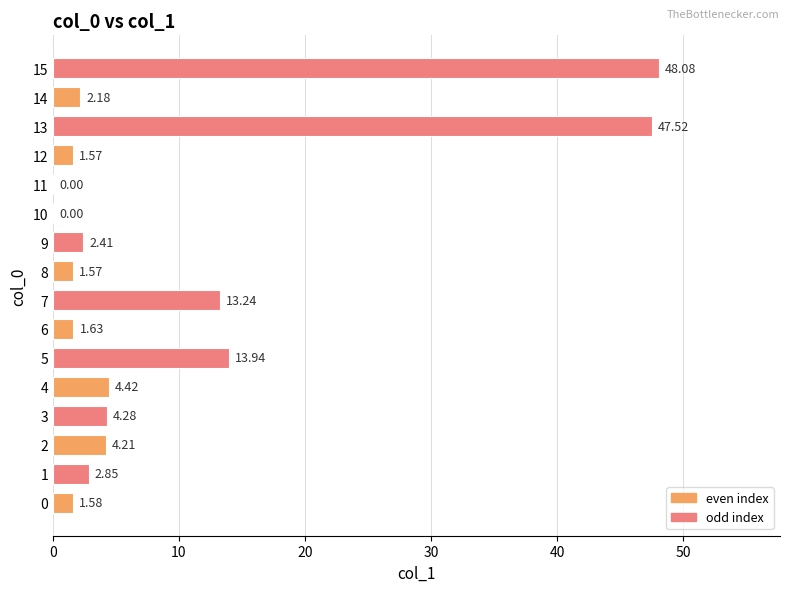

What is the change in value from 6 to 9?

+0.8